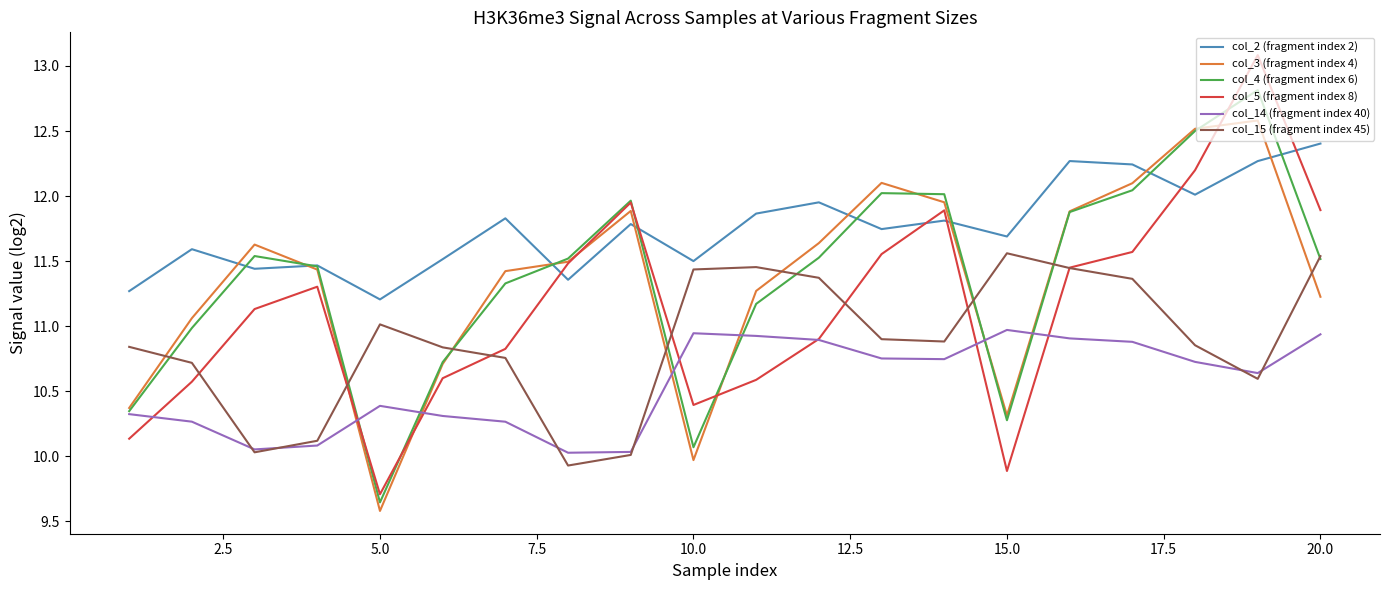

What is the maximum value shown in the chart?

13.1